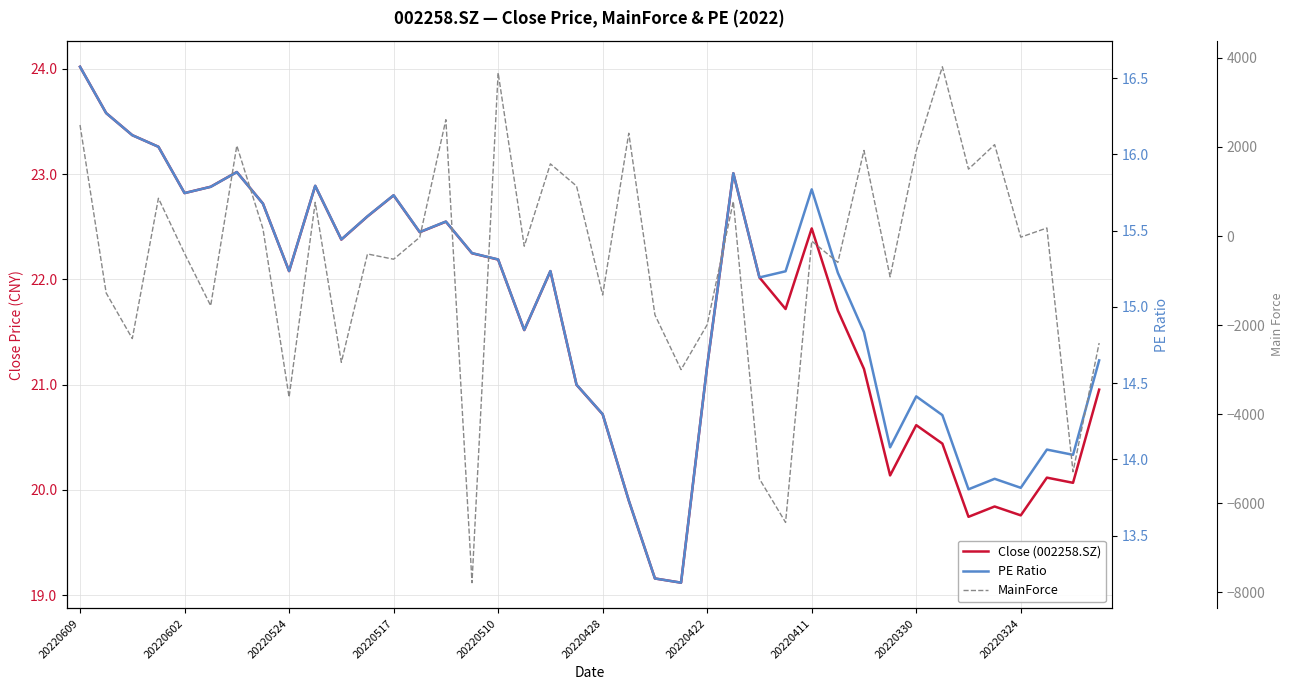

Does the chart display data point markers on the line(s)?

No